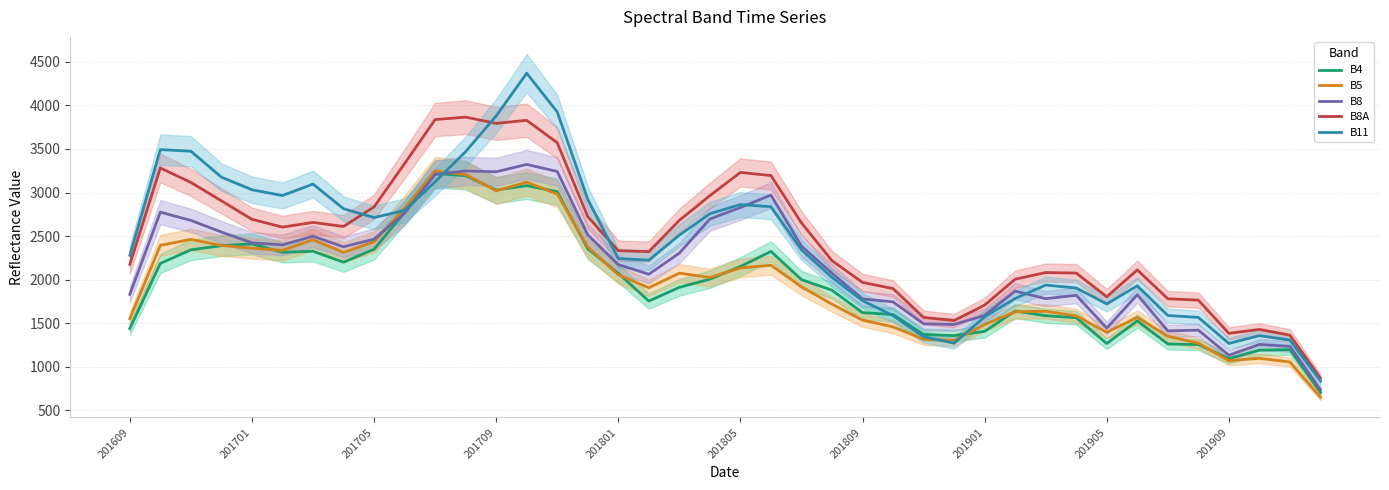

At which category does the chart reach its peak across all series?

13